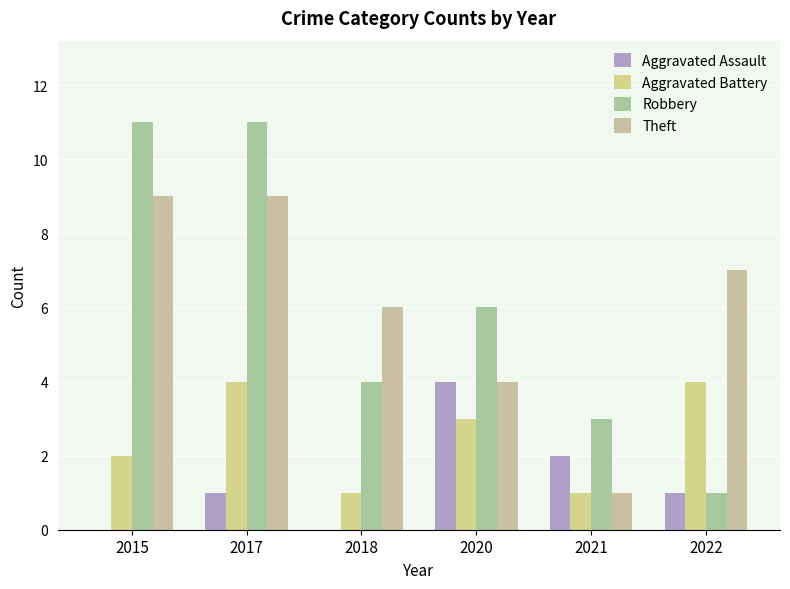

How many data points does each series have?

6